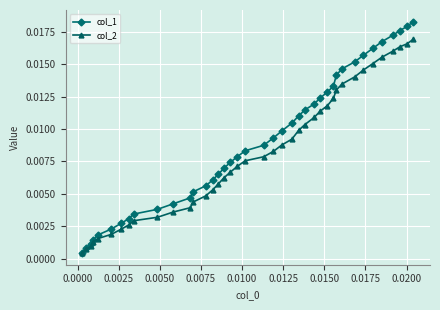

Which series has the widest spread of values?

col_1